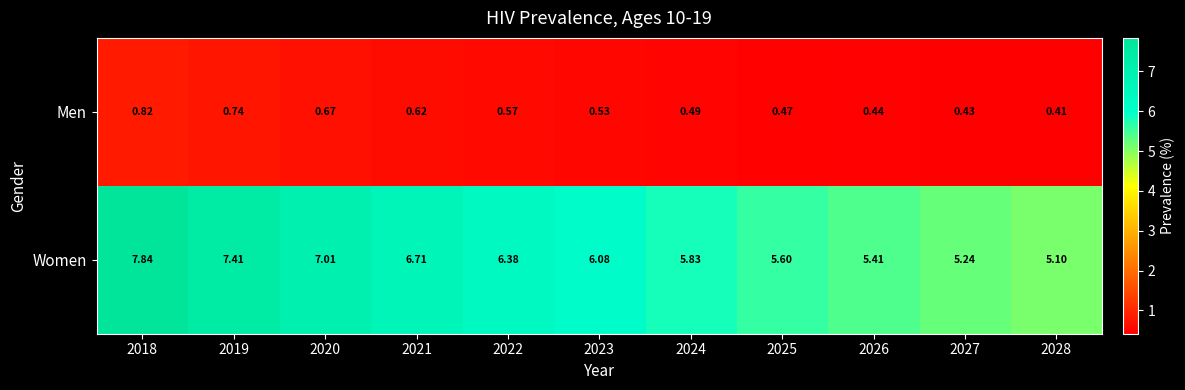

Which series changed the most between 2019 and 2021?

Women